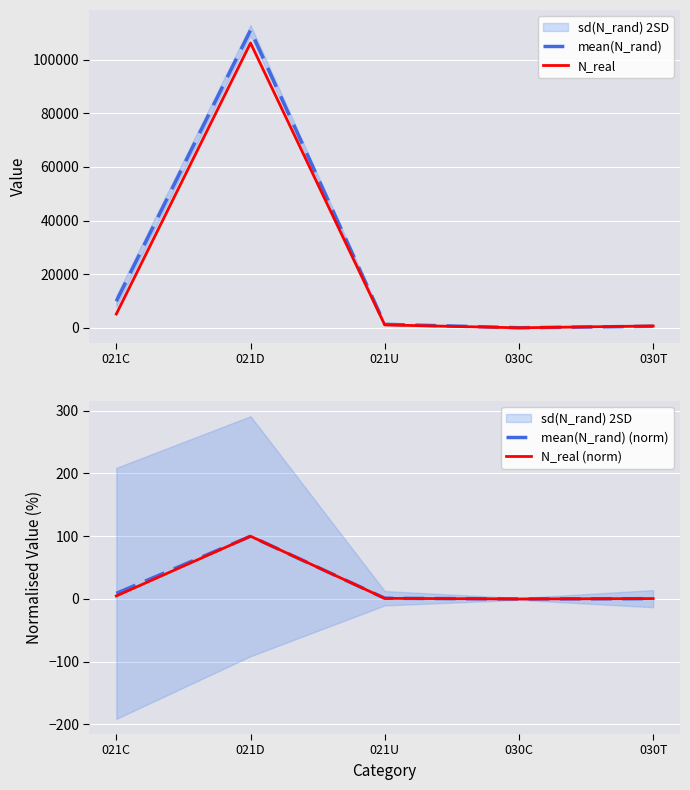

After their last crossing, which series has the higher values: N_real or mean(N_rand)?

N_real